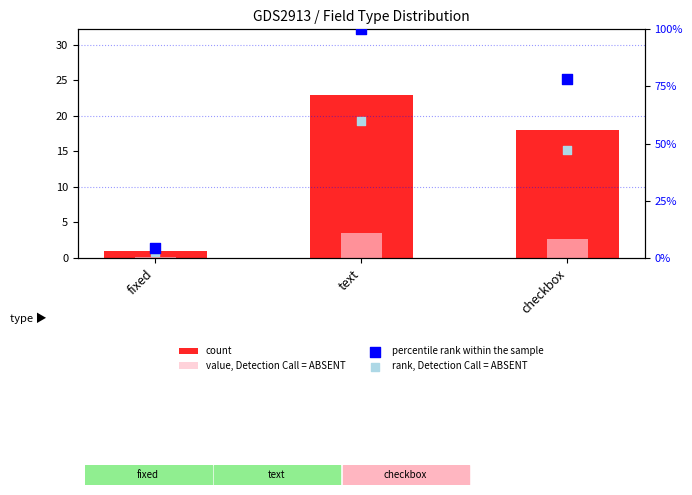

Which series has the largest total across all categories?

percentile rank within the sample